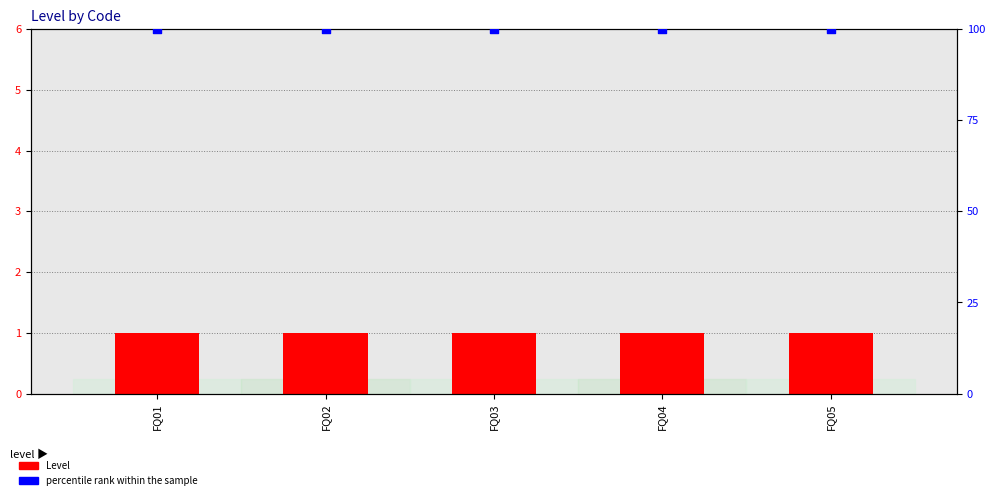

At how many categories does at least one series exceed 3?

5